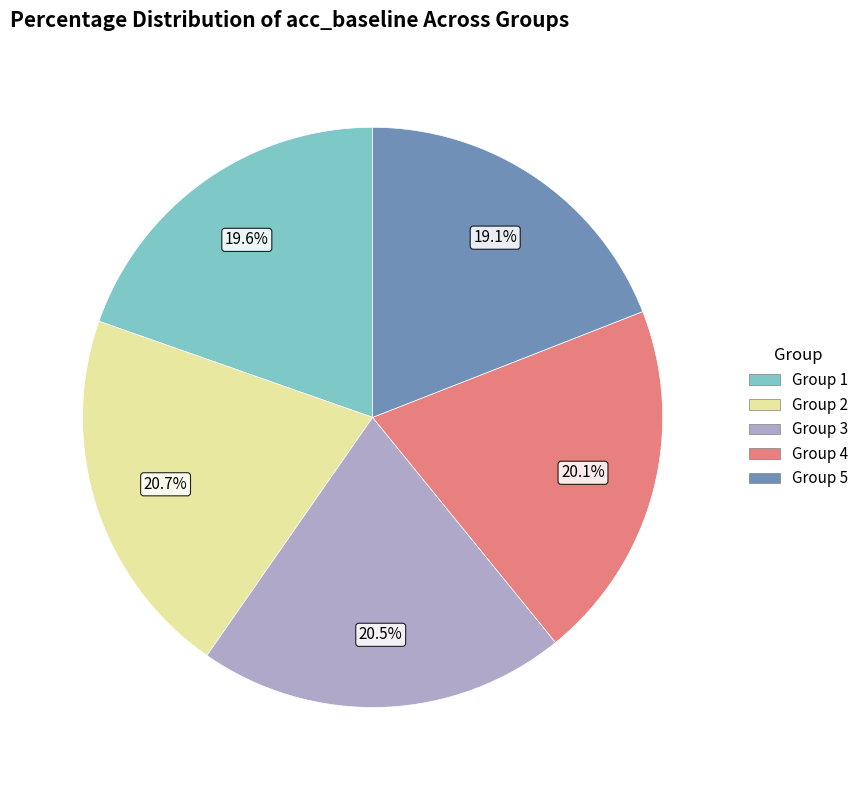

Is there any slice that represents more than half of the pie?

No